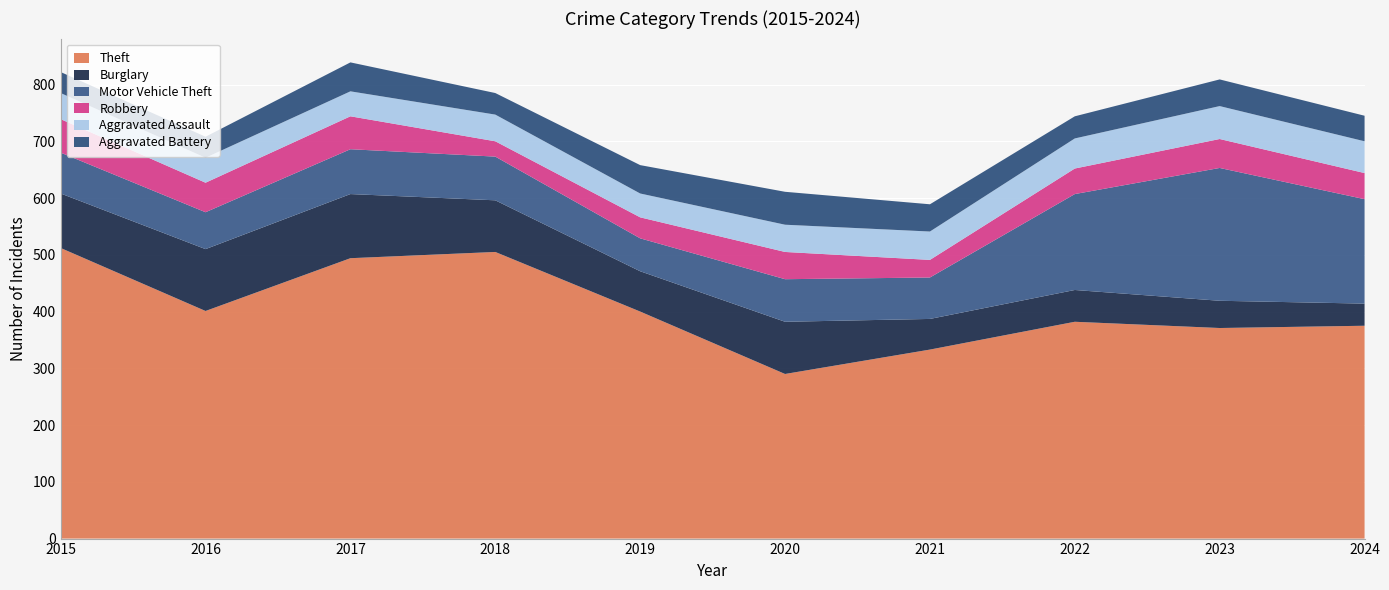

Reading left to right, transcribe all the data shown in this chart.

Theft: 512	401	494	505	400	290	333	382	371	375
Burglary: 96	109	113	91	71	92	54	56	48	39
Motor Vehicle Theft: 72	65	79	77	58	75	73	169	234	184
Robbery: 59	52	58	27	37	48	31	45	51	46
Aggravated Assault: 46	44	44	47	42	48	50	53	58	56
Aggravated Battery: 37	37	51	38	50	58	48	39	47	45